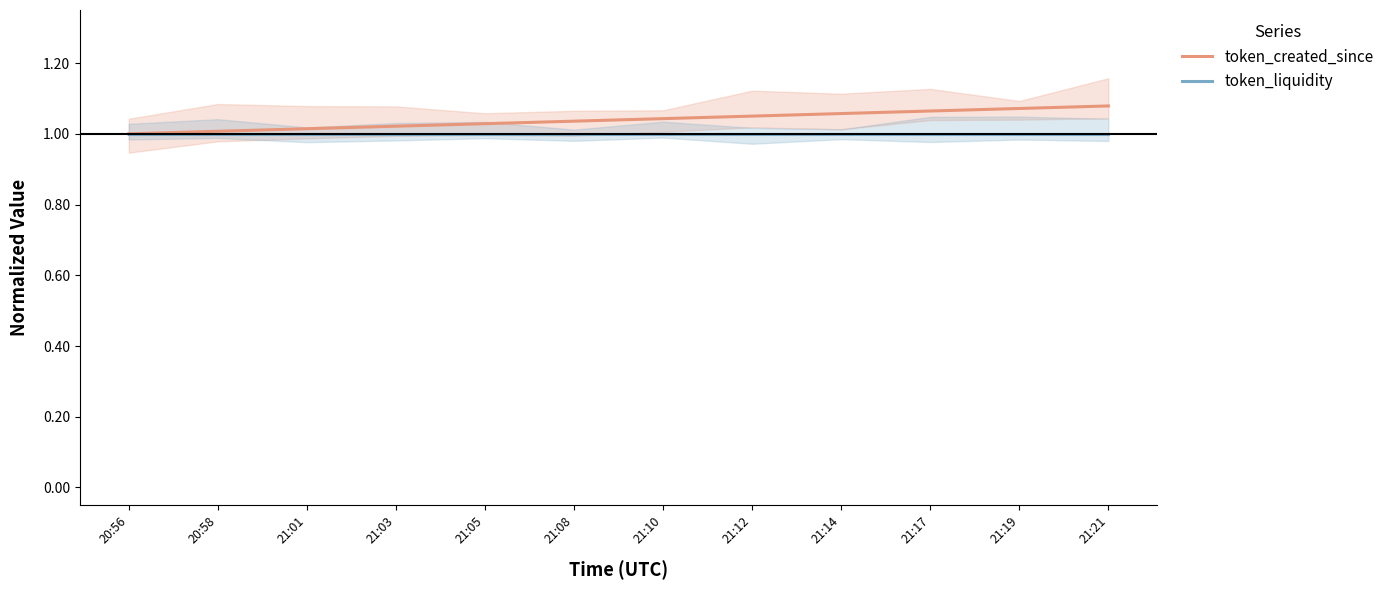

What is the sum of all token_created_since values?

12.5